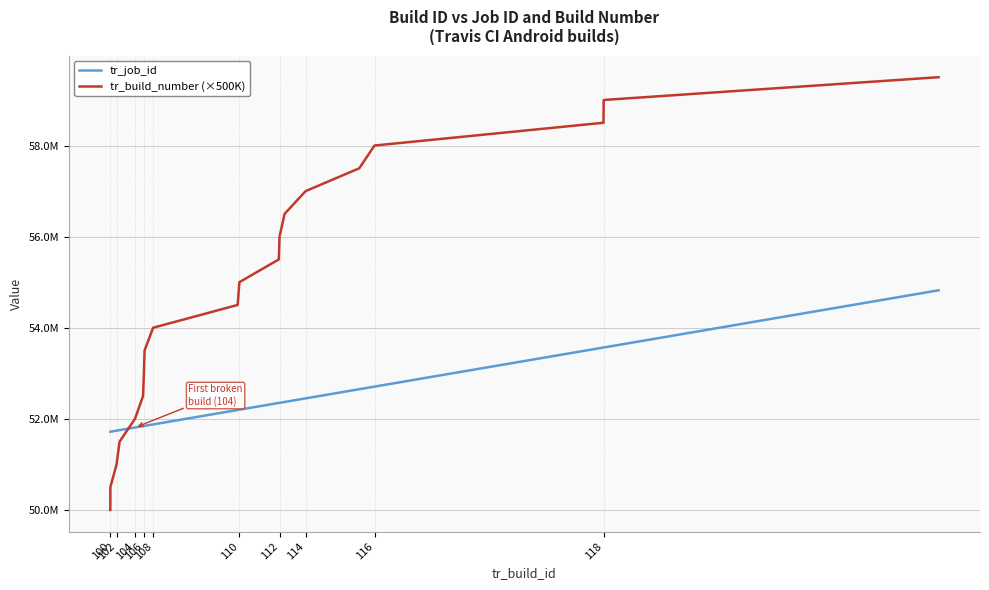

Does the chart have visible grid lines?

Yes